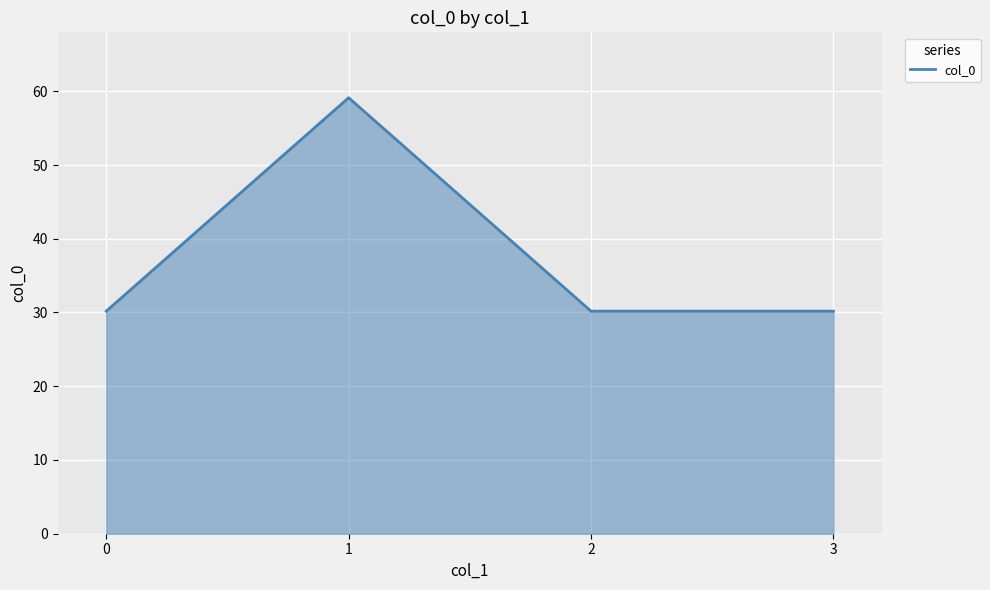

How many interior local peaks (higher than both neighbors) does the data have?

1